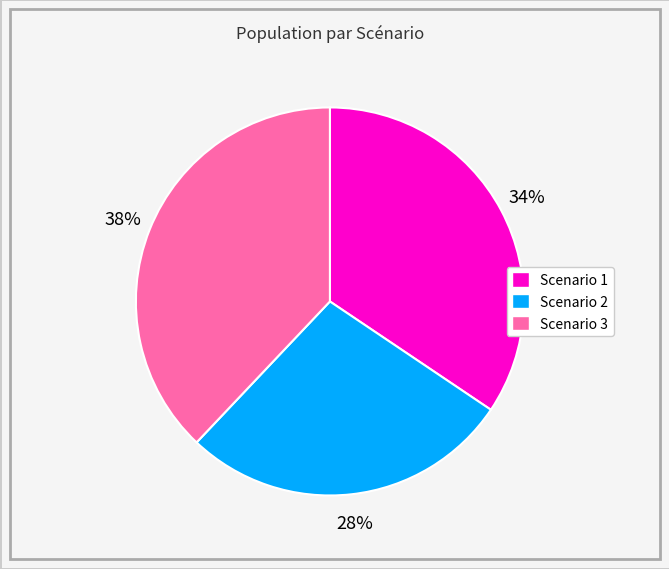

Which slice is the largest?

Scenario 3